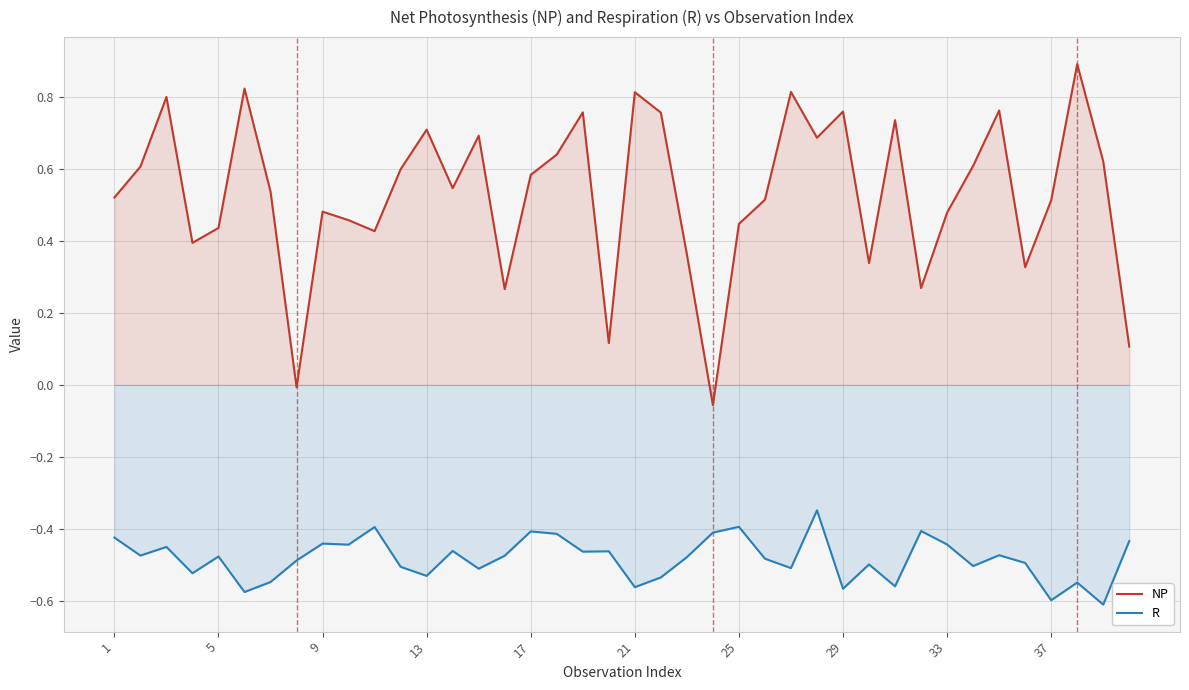

How many interior local peaks does the R series have?

13